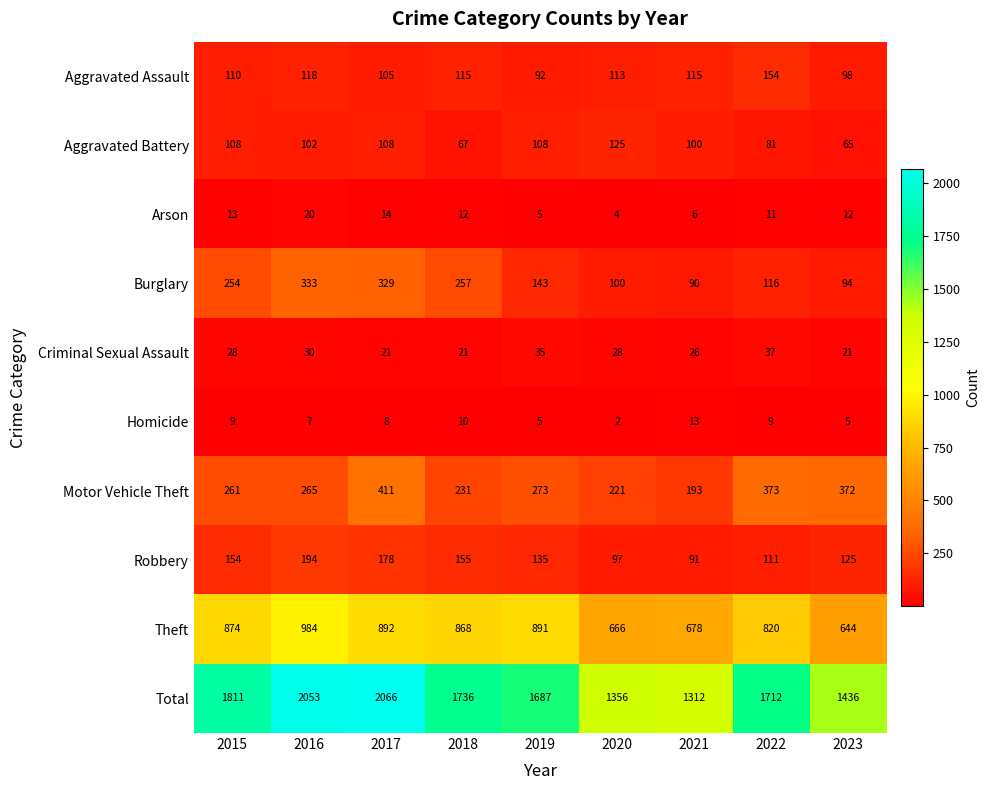

What is the difference between the Robbery values at 2017 and 2022?

67